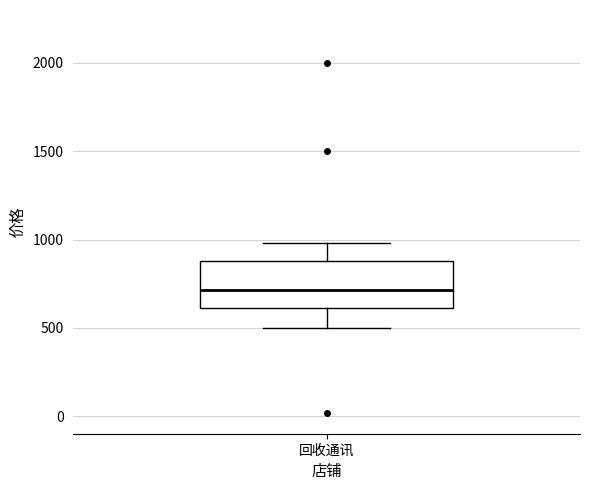

Where does the lower whisker of the box for 回收通讯 end on the y-axis? The values are not printed on the chart, so give them approximately, as read against the axis.

500